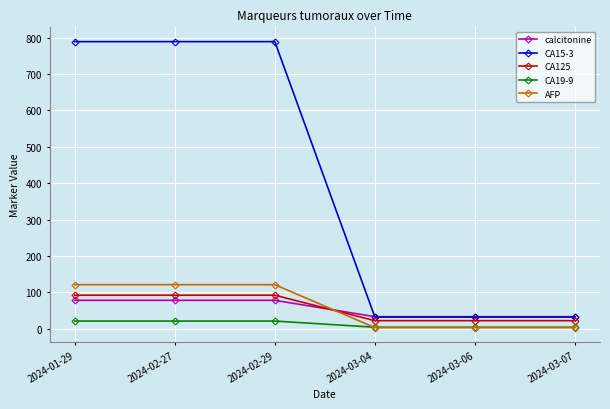

What is the value of the CA125 point at the 4th from the left?

22